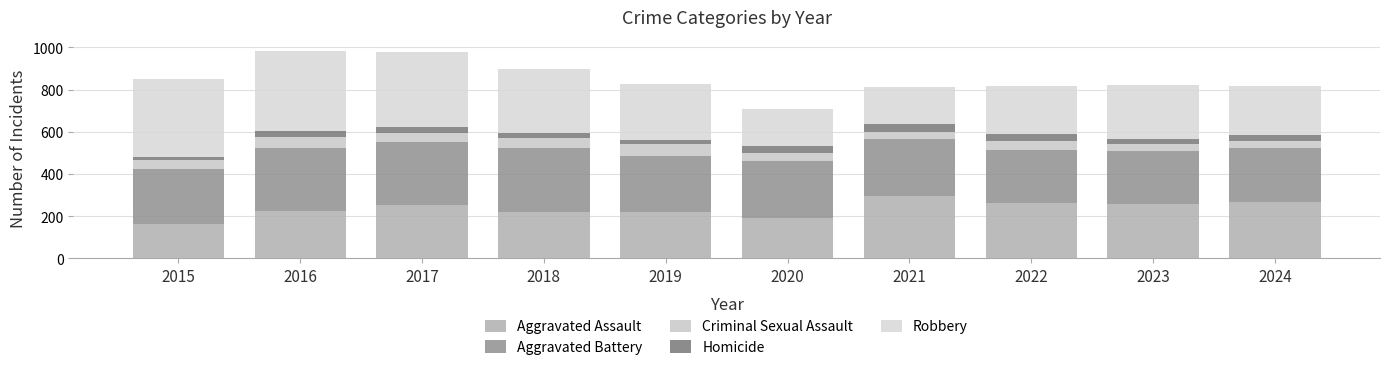

How many bars are there in total?

10